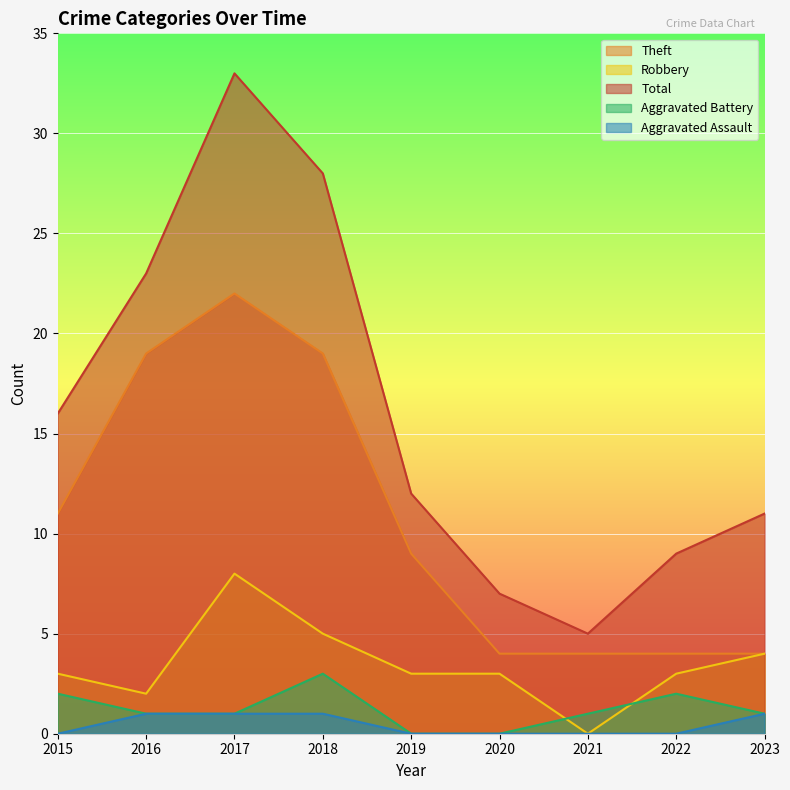

At 2015, list the series in order from smallest to largest.

Aggravated Assault, Aggravated Battery, Robbery, Theft, Total